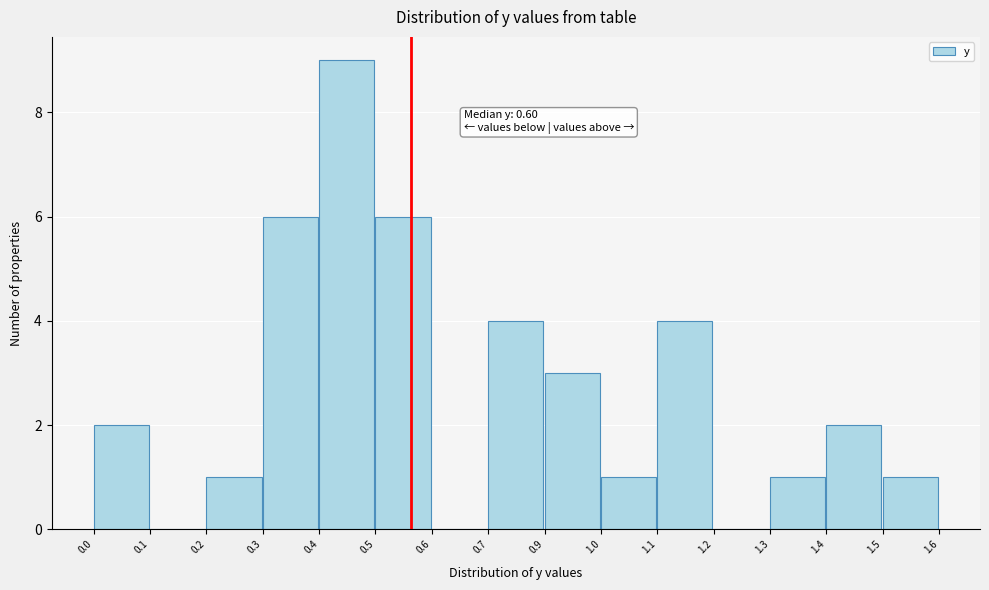

Reading right to left, what are all the values shown in this chart?

1.5=1	1.4=2	1.3=1	1.2=0	1.1=4	1.0=1	0.9=3	0.7=4	0.6=0	0.5=6	0.4=9	0.3=6	0.2=1	0.1=0	0.0=2